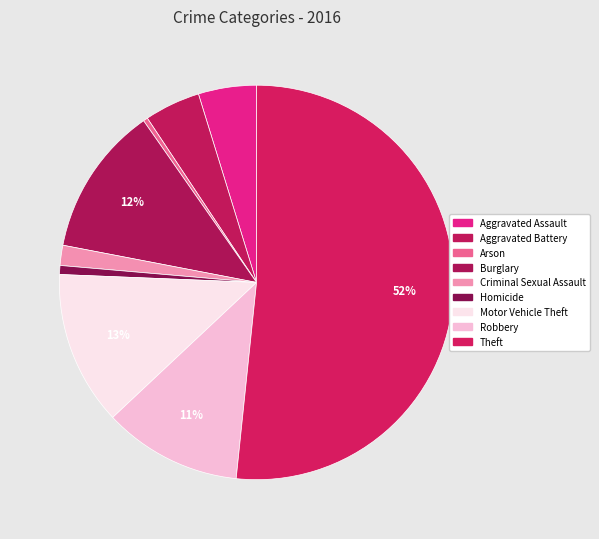

How many segments does this pie chart have?

9